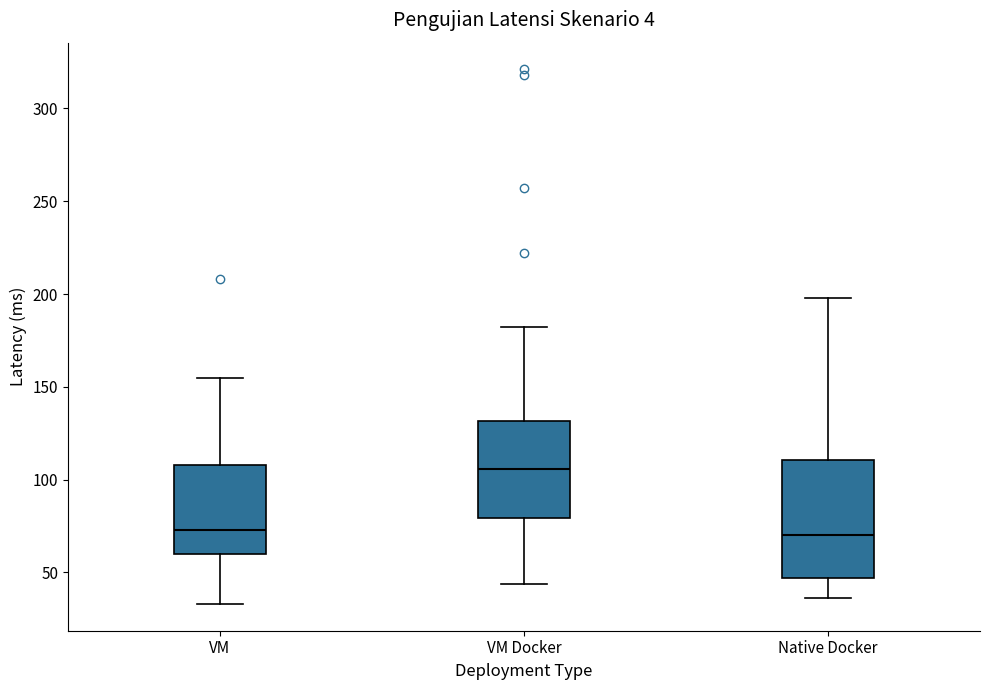

Comparing the boxes themselves (not the whiskers), which one is the tallest?

Native Docker